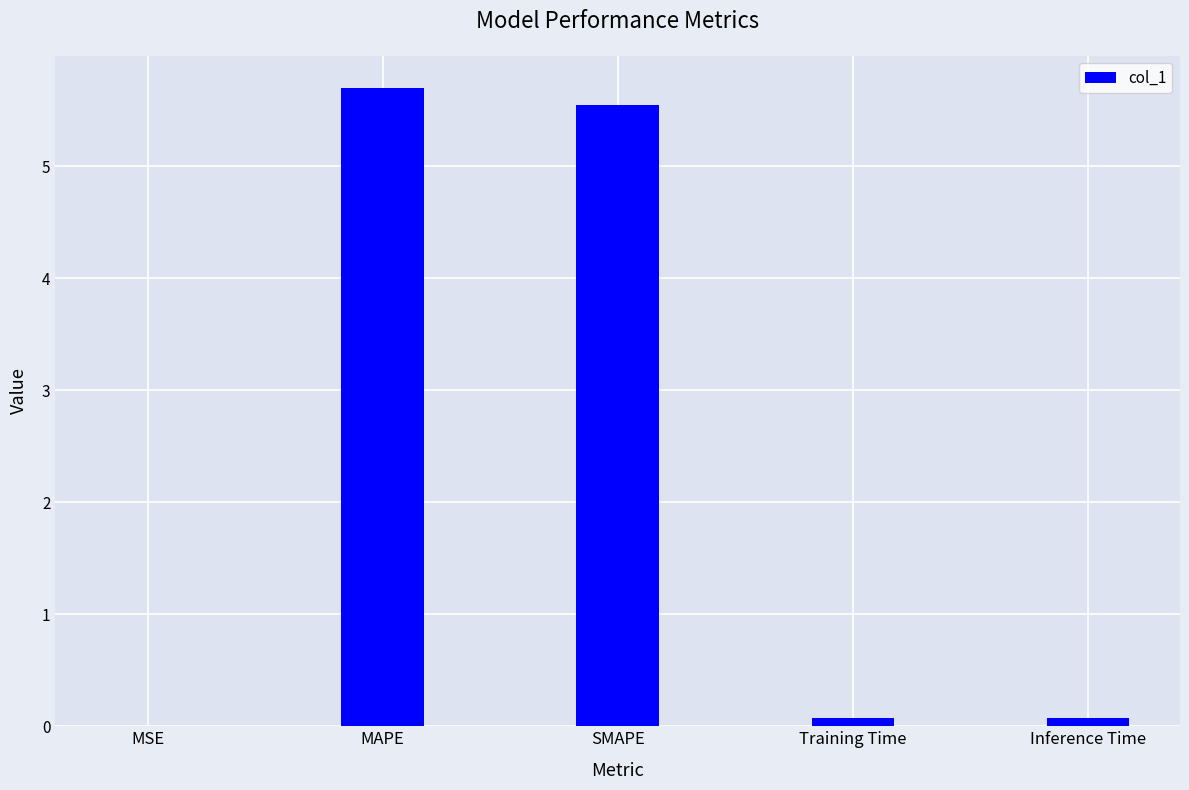

At which category does the chart reach its peak across all series?

MAPE